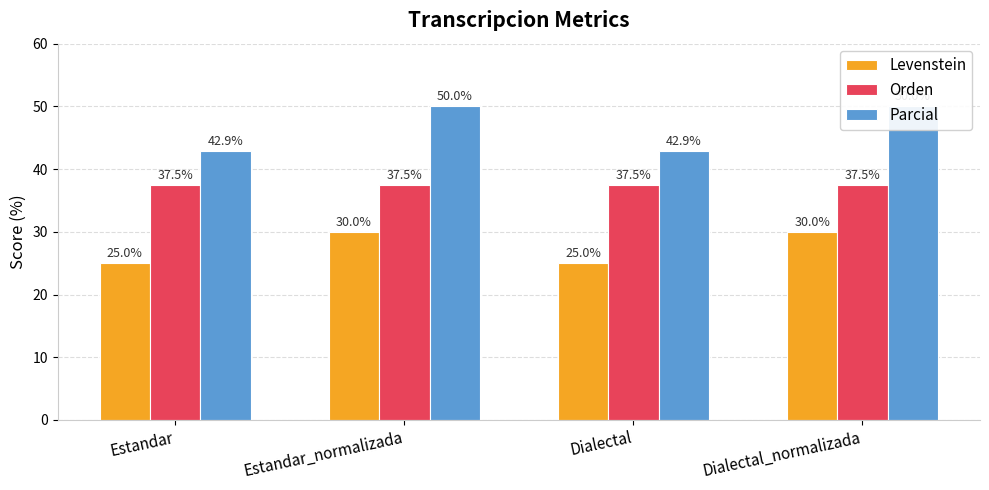

What is the value of the Levenstein bar at the 1st from the left?

25.0